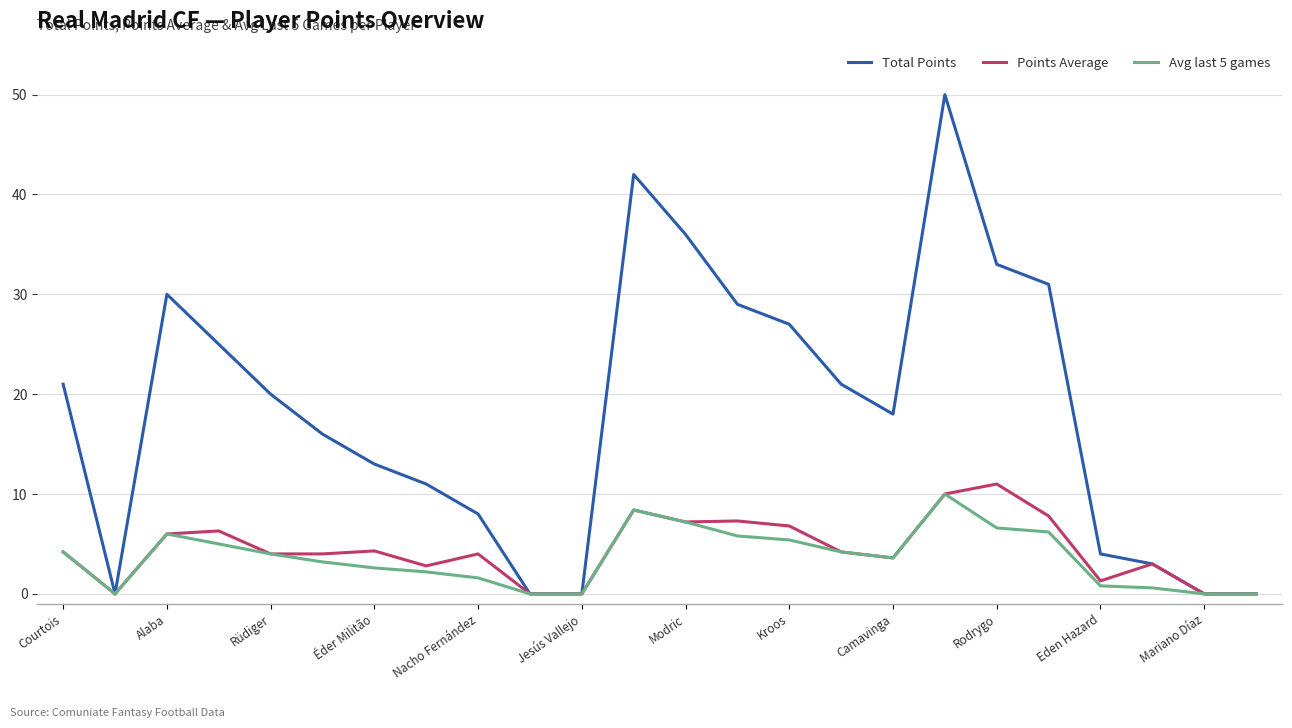

Which series has the largest total across all categories?

Total Points